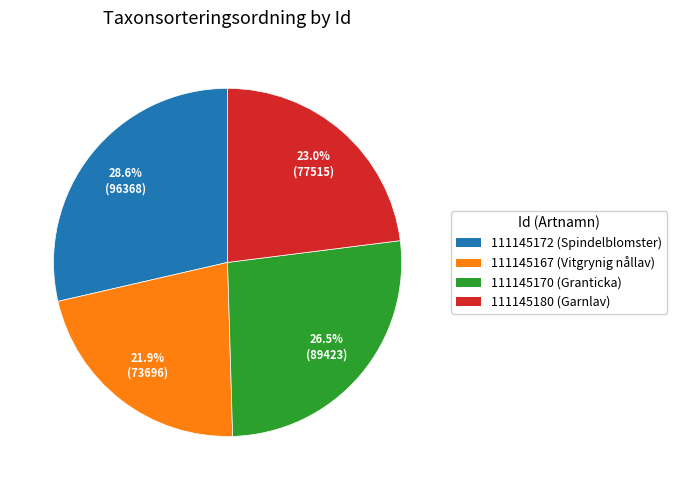

What percentage is the 111145180 slice, to the nearest percent?

23%